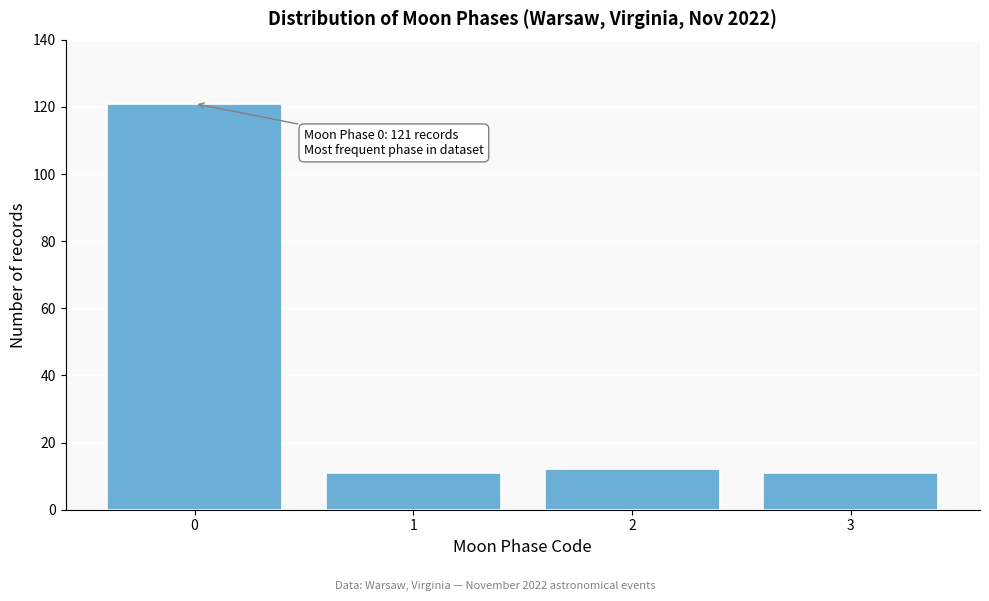

Reading left to right, extract all data points from this chart.

121	11	12	11